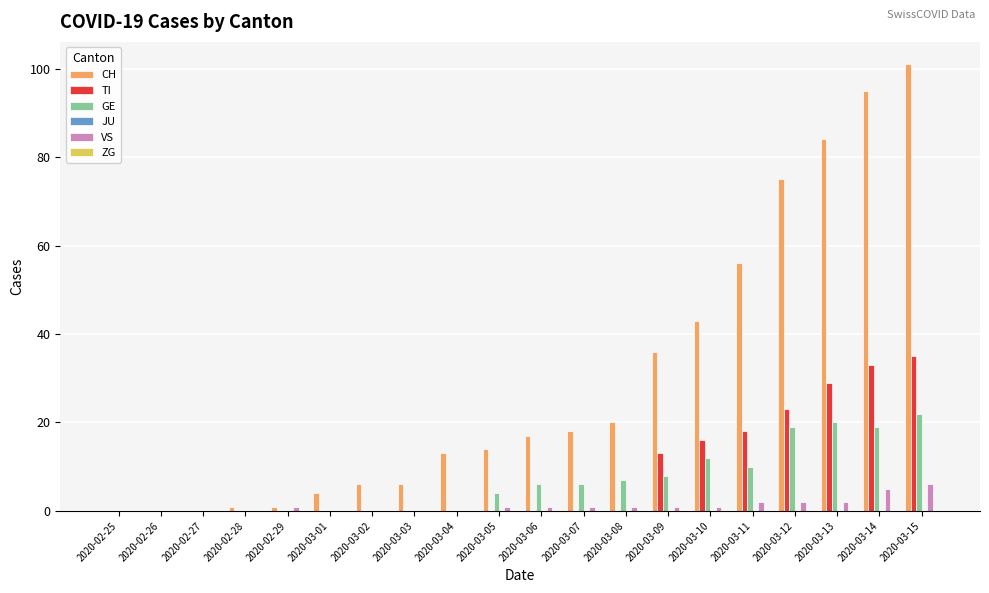

How many data points does each series have?

20